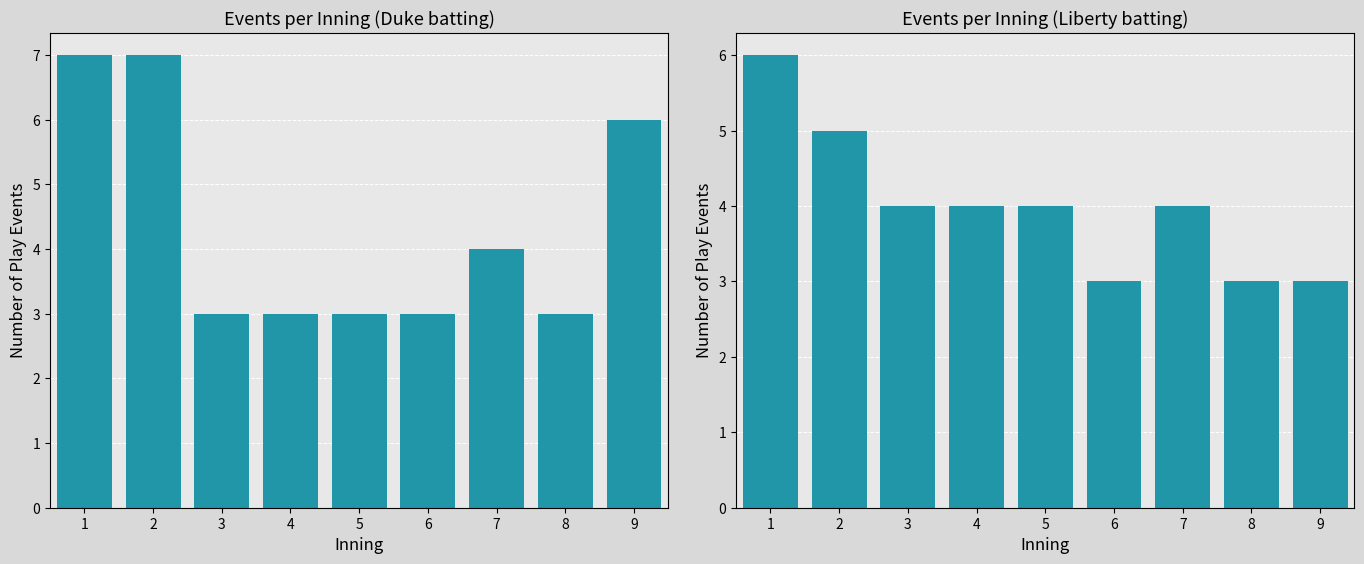

The chart shows a value of 3 at 6. True or false?

True